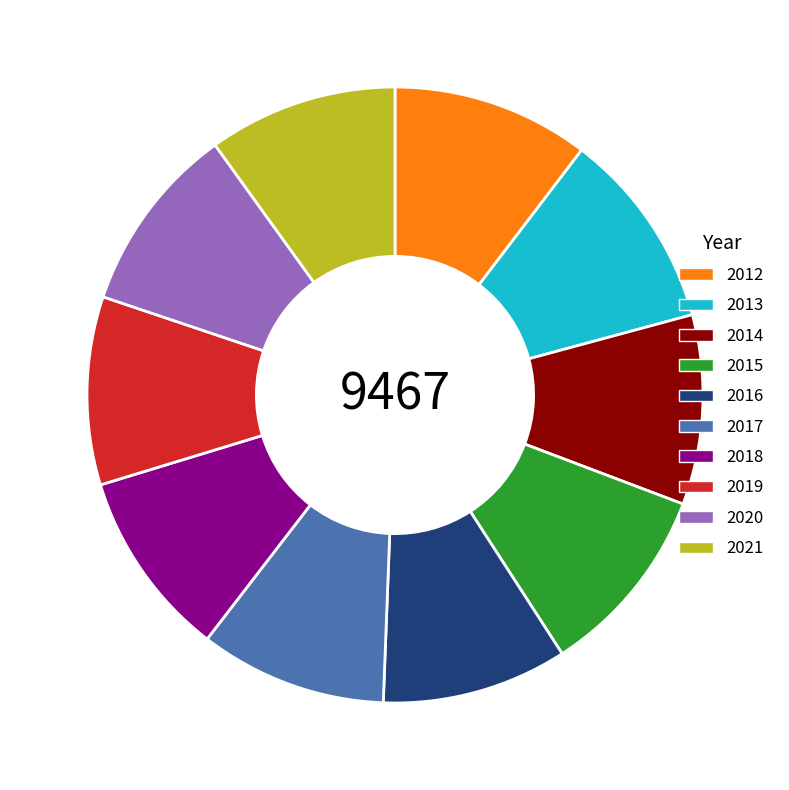

What is the ratio of the value at 2021 to the value at 2016?

1.0